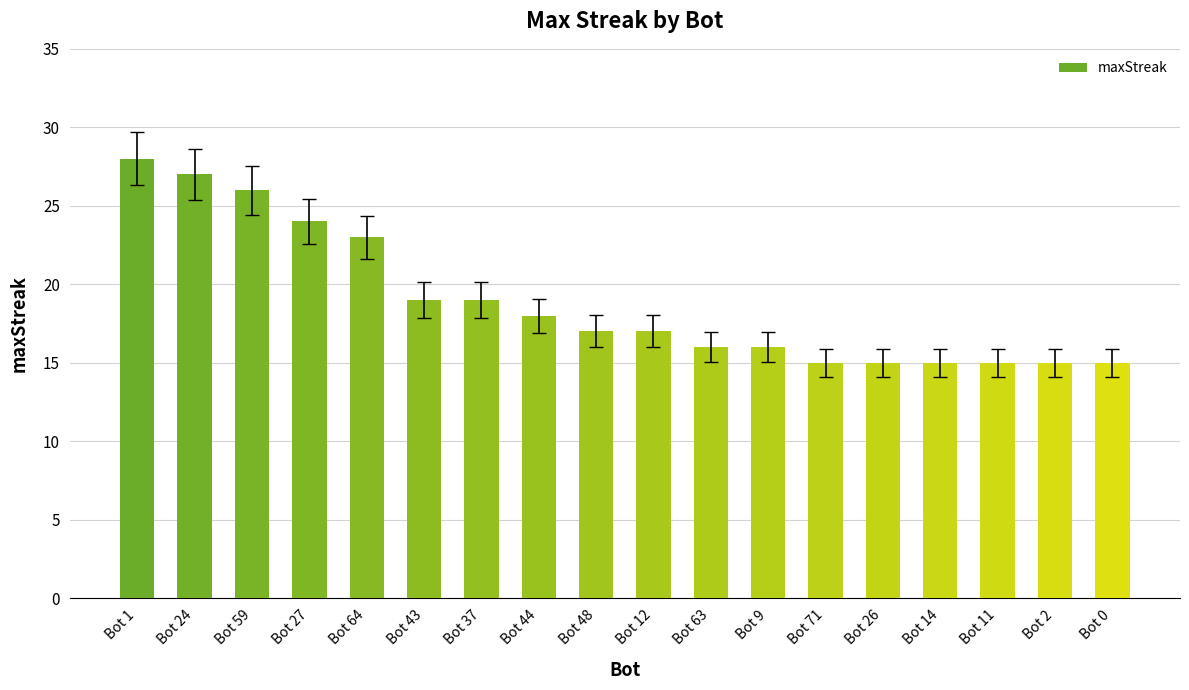

What is the approximate value at Bot 71, to the nearest 10?

20